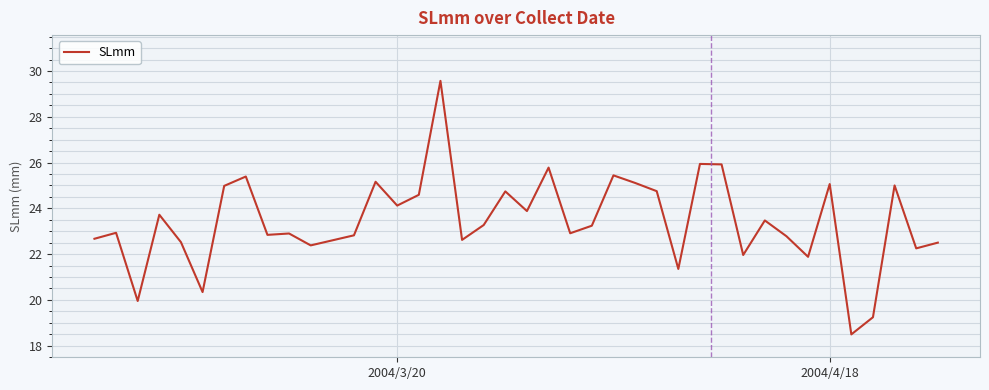

How many lines are shown in the chart?

1